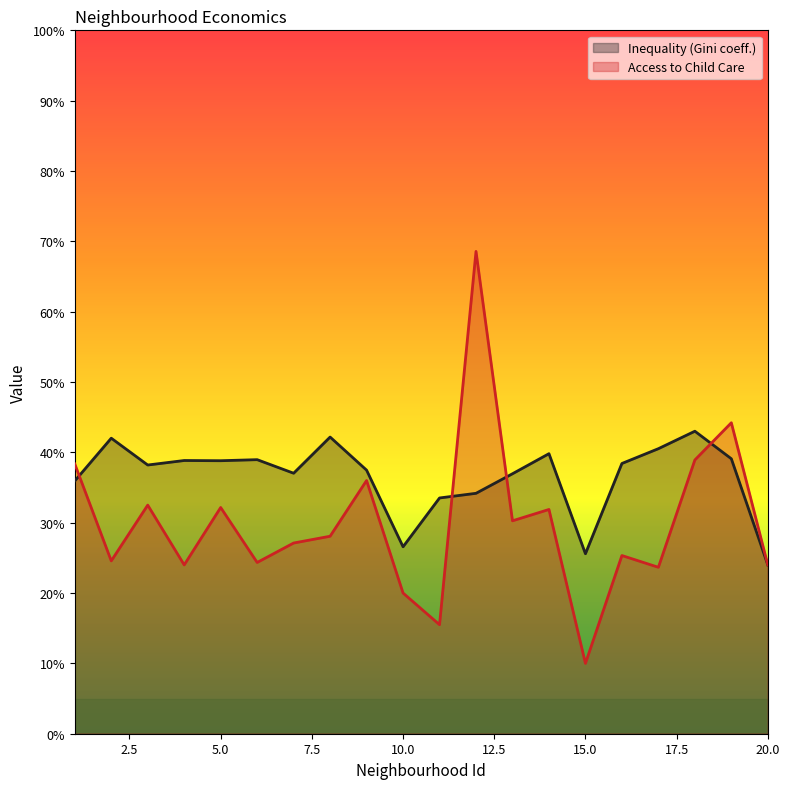

The Access to Child Care series shows 0.0 at 11. True or false?

False